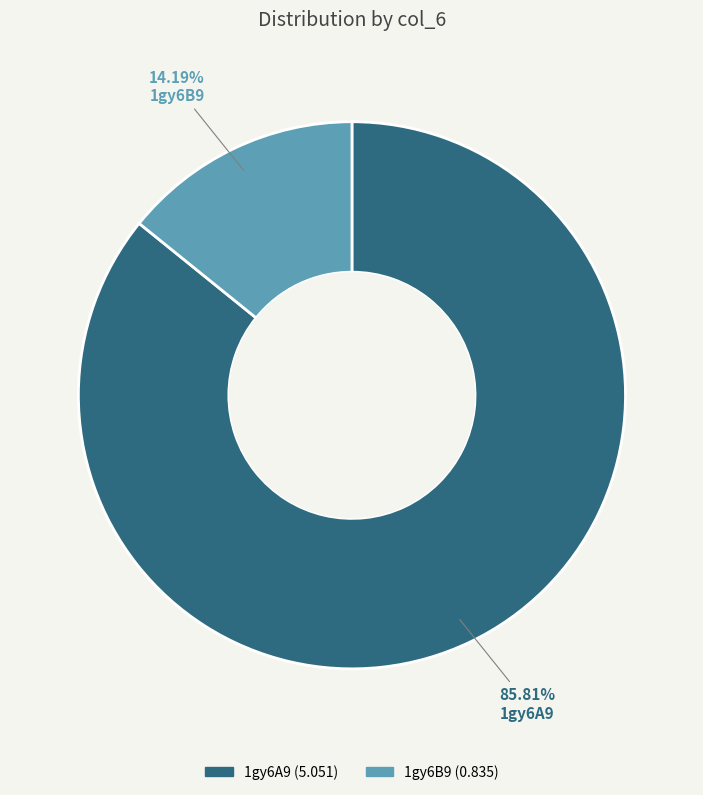

What percentage is NOT represented by 1gy6B9?

85.8%